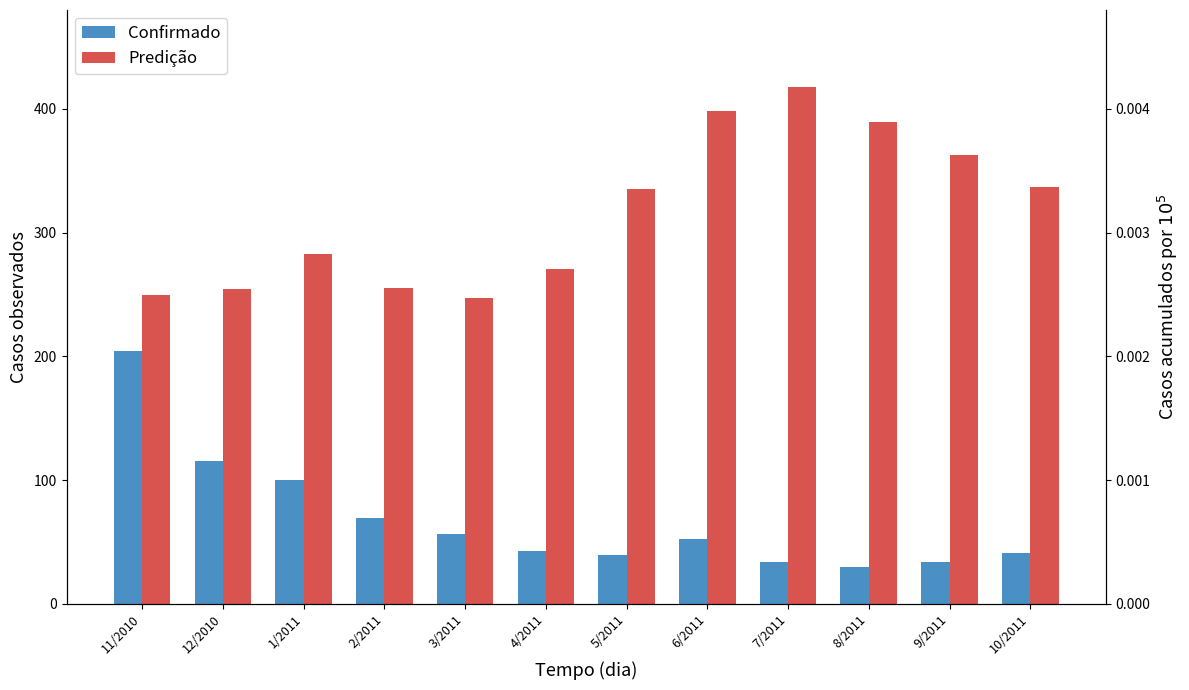

What is the average value of the Predição series?

316.7